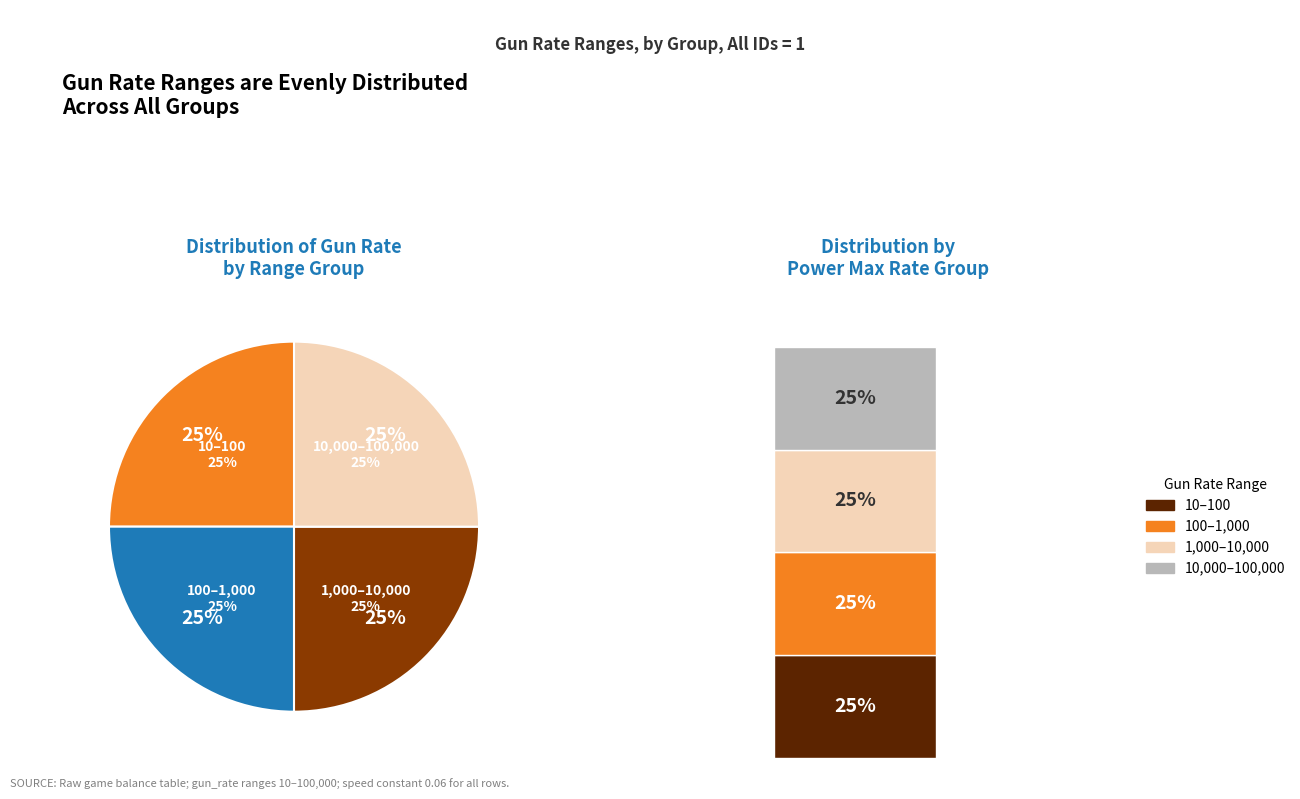

How many segments does this pie chart have?

4